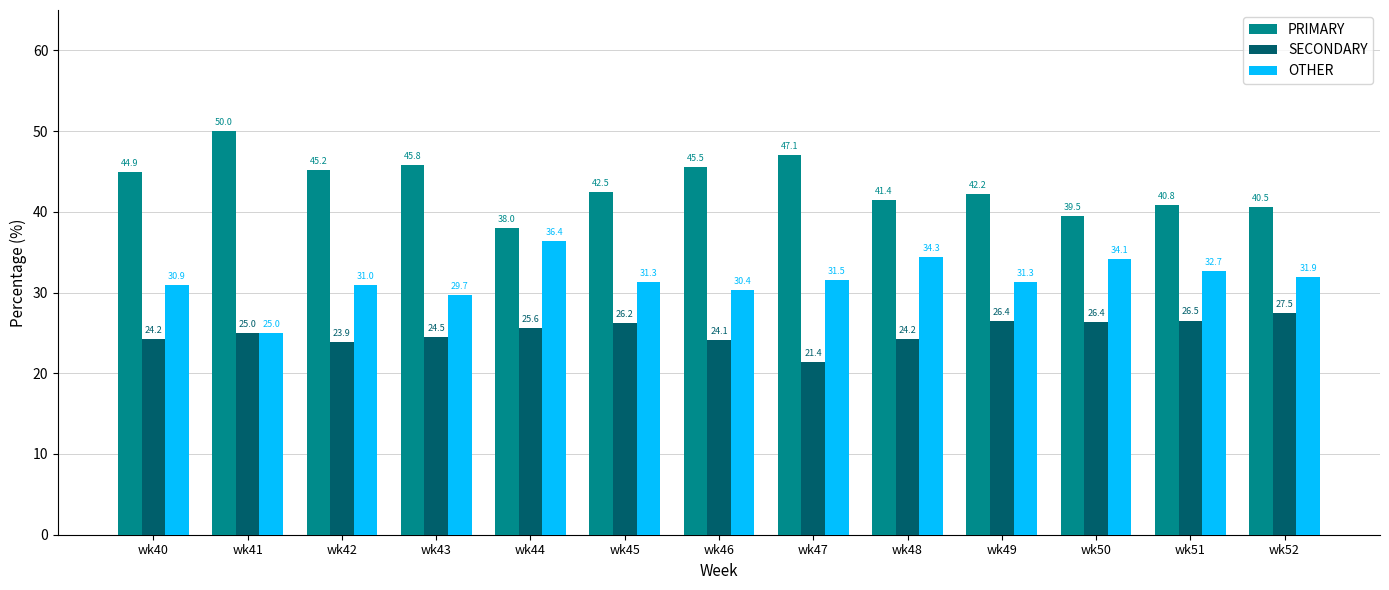

Which label corresponds to the smallest value in the chart?

wk47